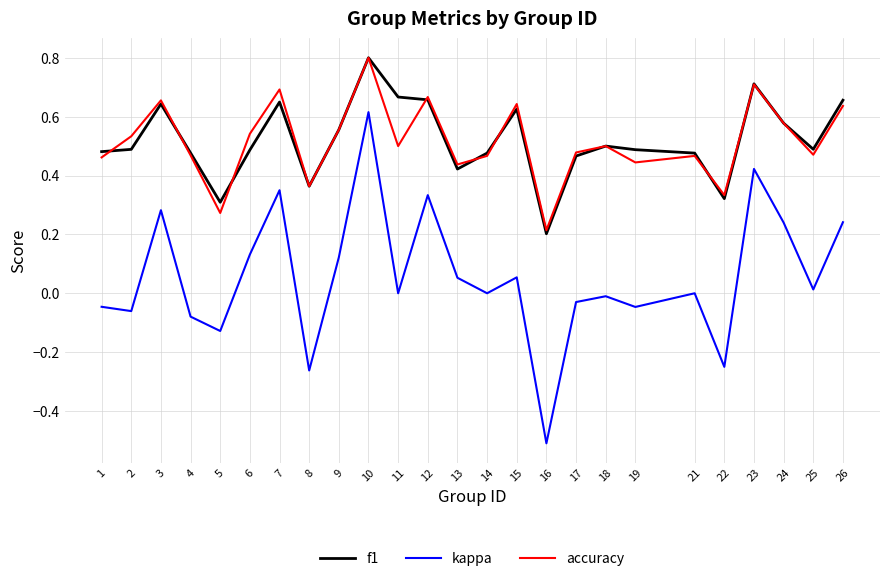

What is the minimum value shown in the chart?

-0.5